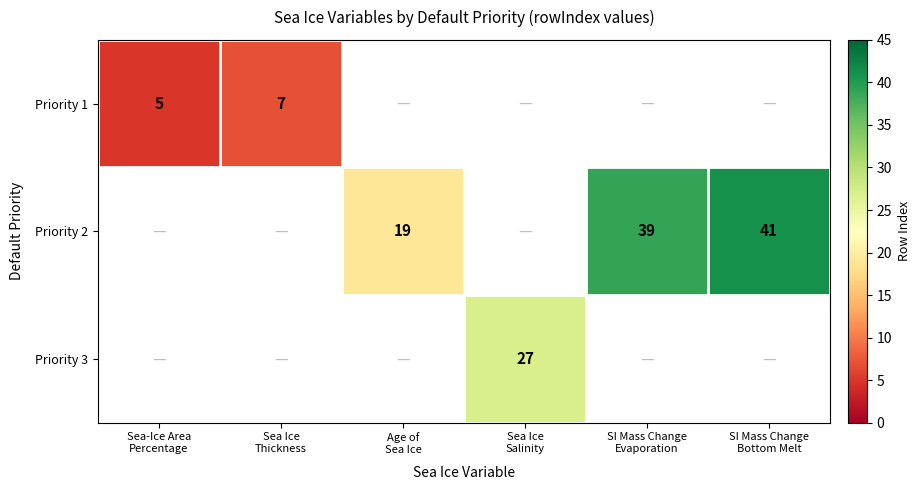

What is the minimum value shown in the chart?

5.0